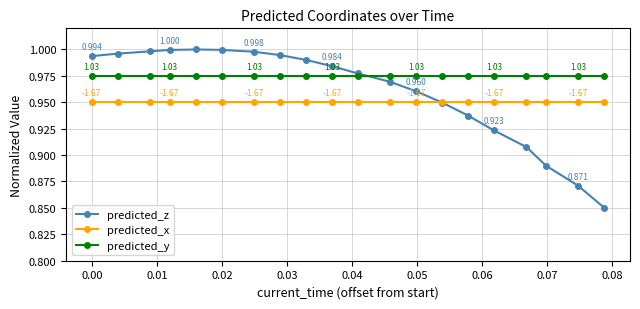

Which series has the largest total across all categories?

predicted_y